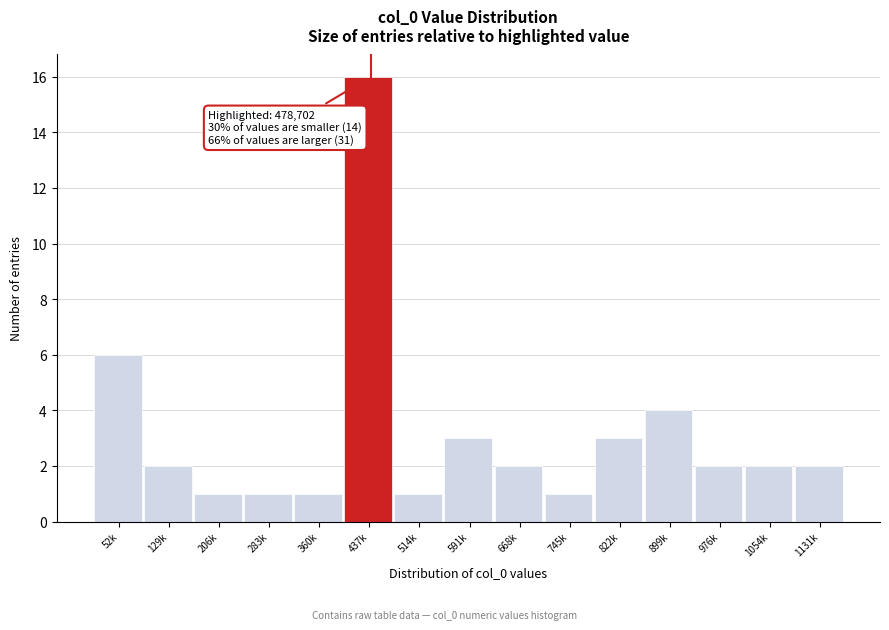

Reading right to left, extract all data points from this chart.

2	2	2	4	3	1	2	3	1	16	1	1	1	2	6